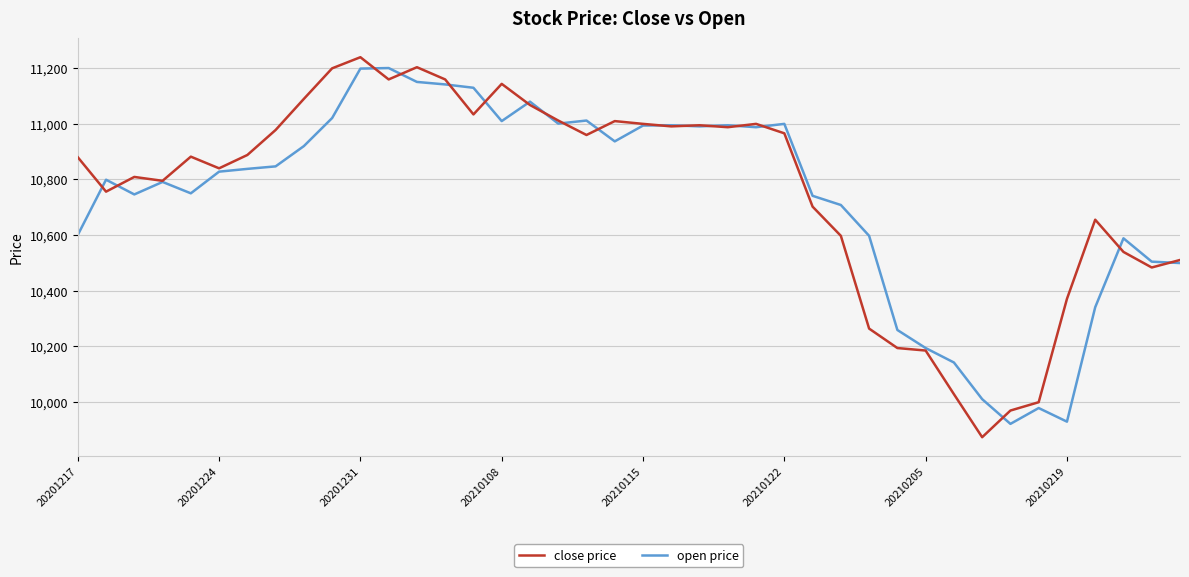

What is the smallest value displayed?

9872